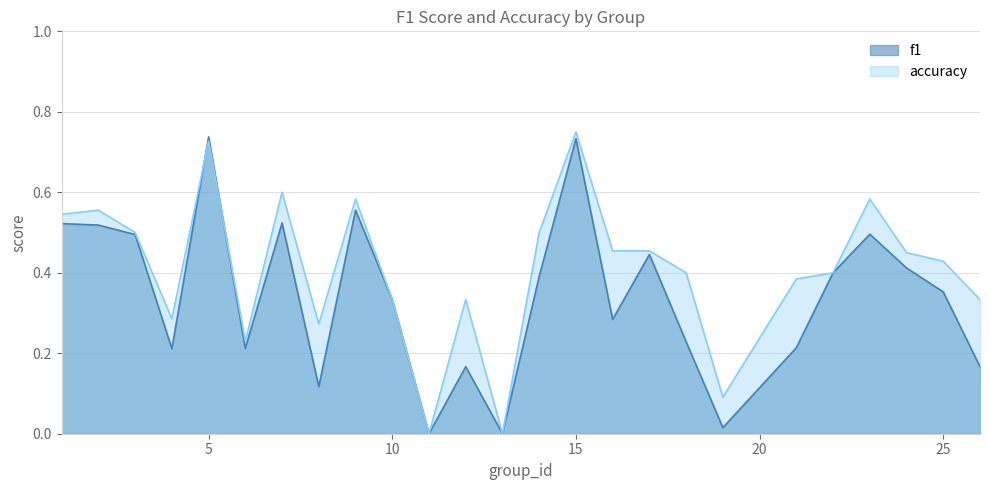

Between 1 and 8, which series saw the biggest shift?

f1